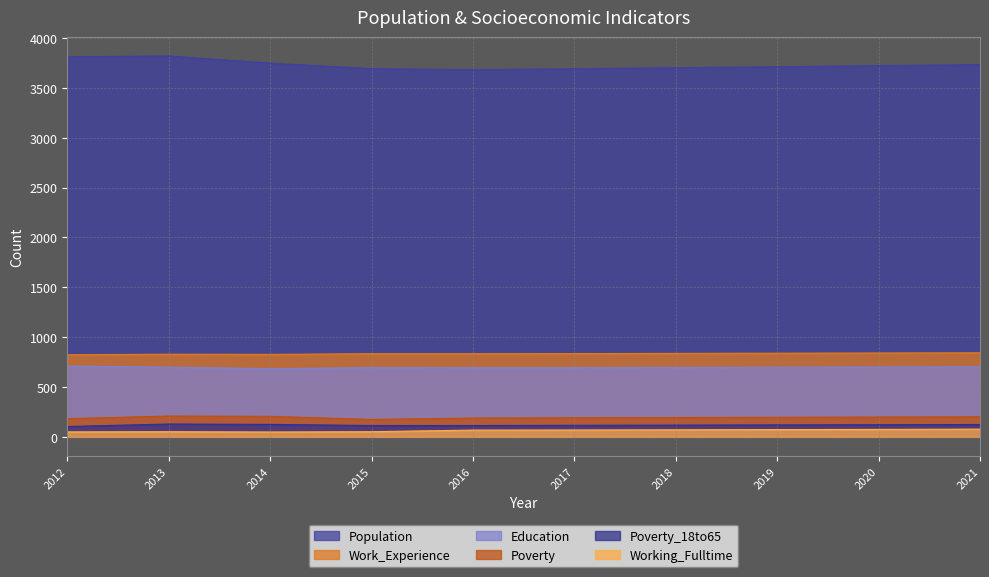

The Work_Experience series shows 1191 at 2018. True or false?

False